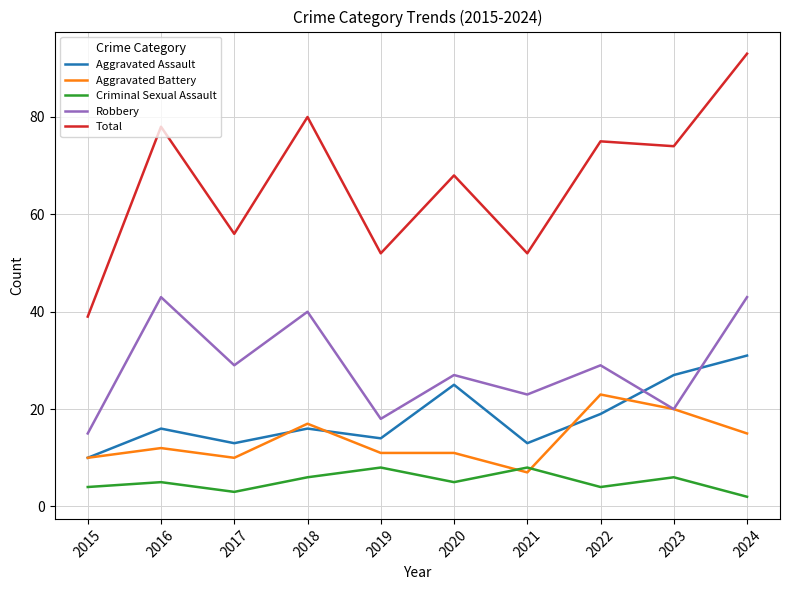

Reading left to right, what are all the values shown in this chart?

Aggravated Assault: 10	16	13	16	14	25	13	19	27	31
Aggravated Battery: 10	12	10	17	11	11	7	23	20	15
Criminal Sexual Assault: 4	5	3	6	8	5	8	4	6	2
Robbery: 15	43	29	40	18	27	23	29	20	43
Total: 39	78	56	80	52	68	52	75	74	93